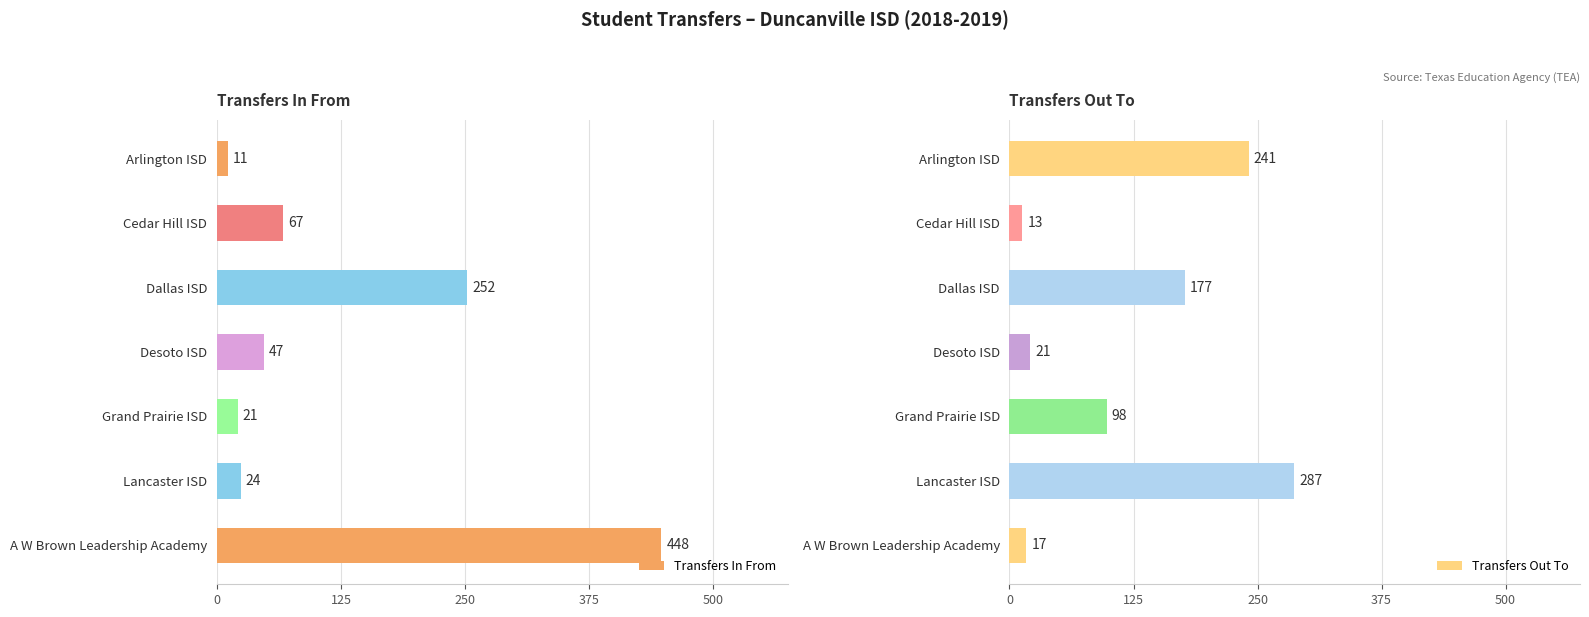

What is the difference between the maximum and minimum values in the Transfers Out To series?

274